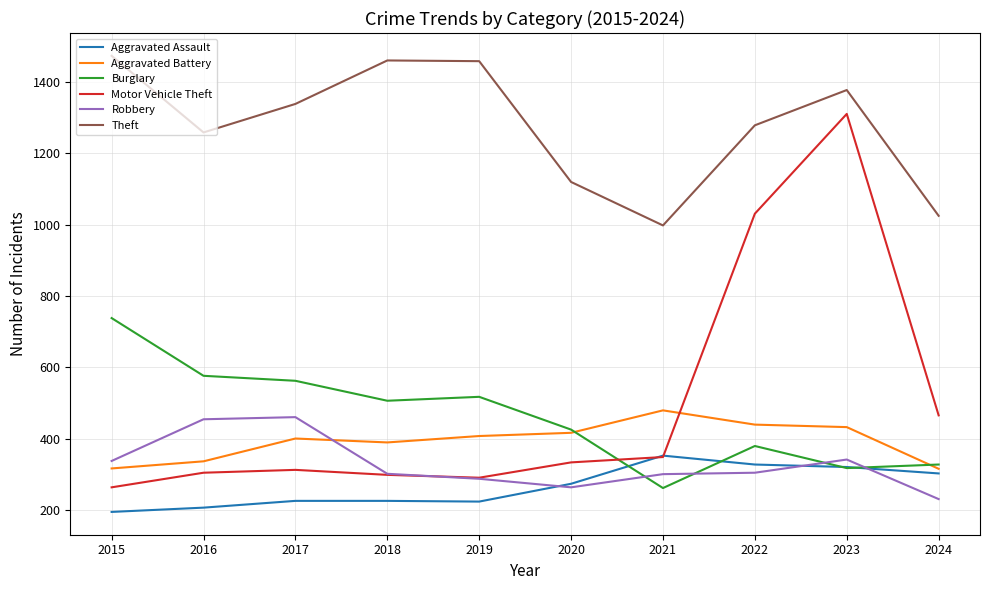

The value of Robbery at 2022 is 207. True or false?

False